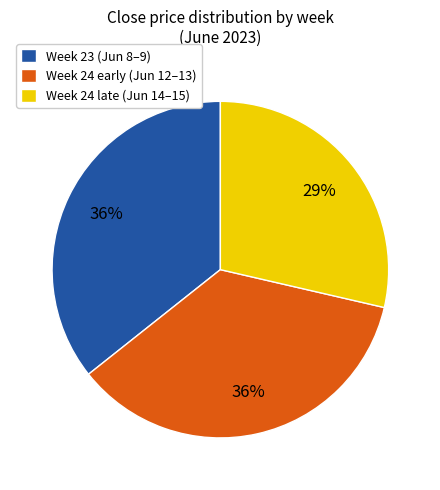

How many slices are in this pie chart?

3